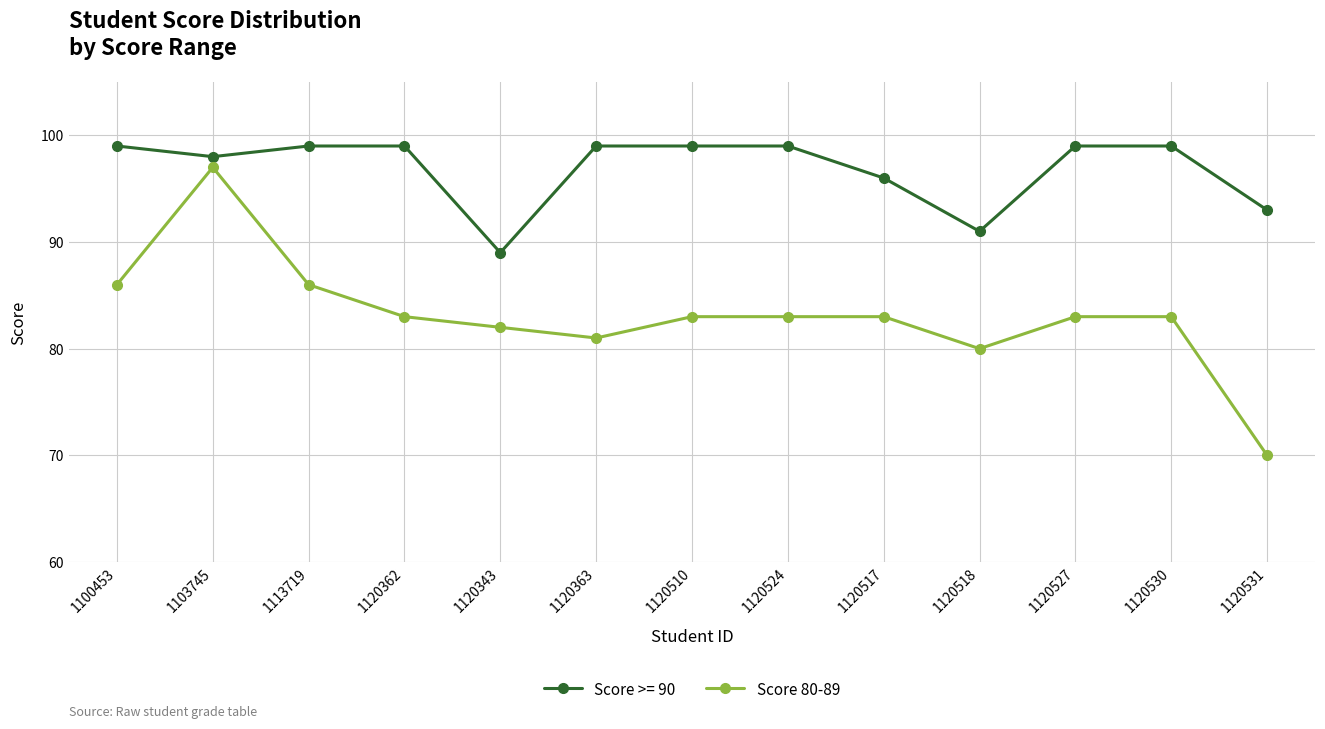

The Score 80-89 series shows 122 at 1120363. True or false?

False